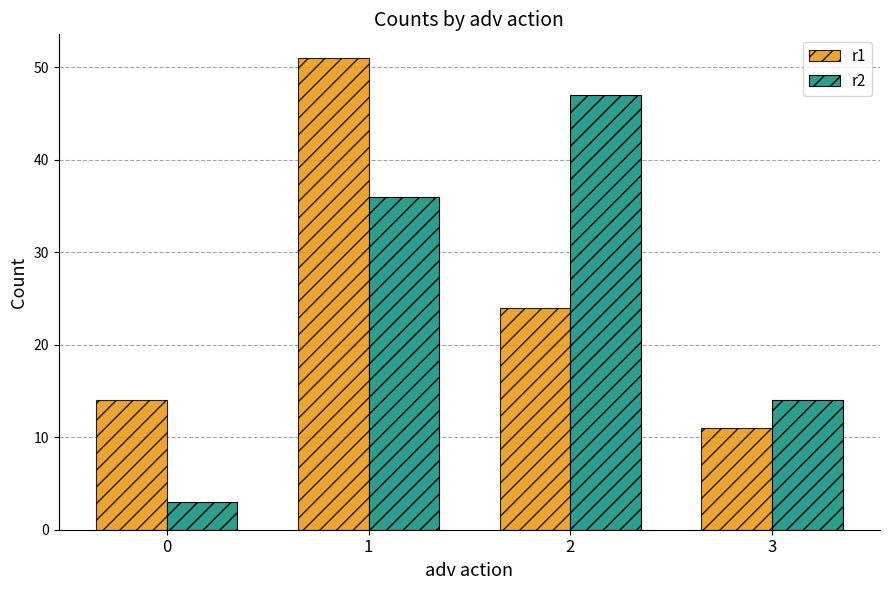

Where does the r1 series first go above 24?

1